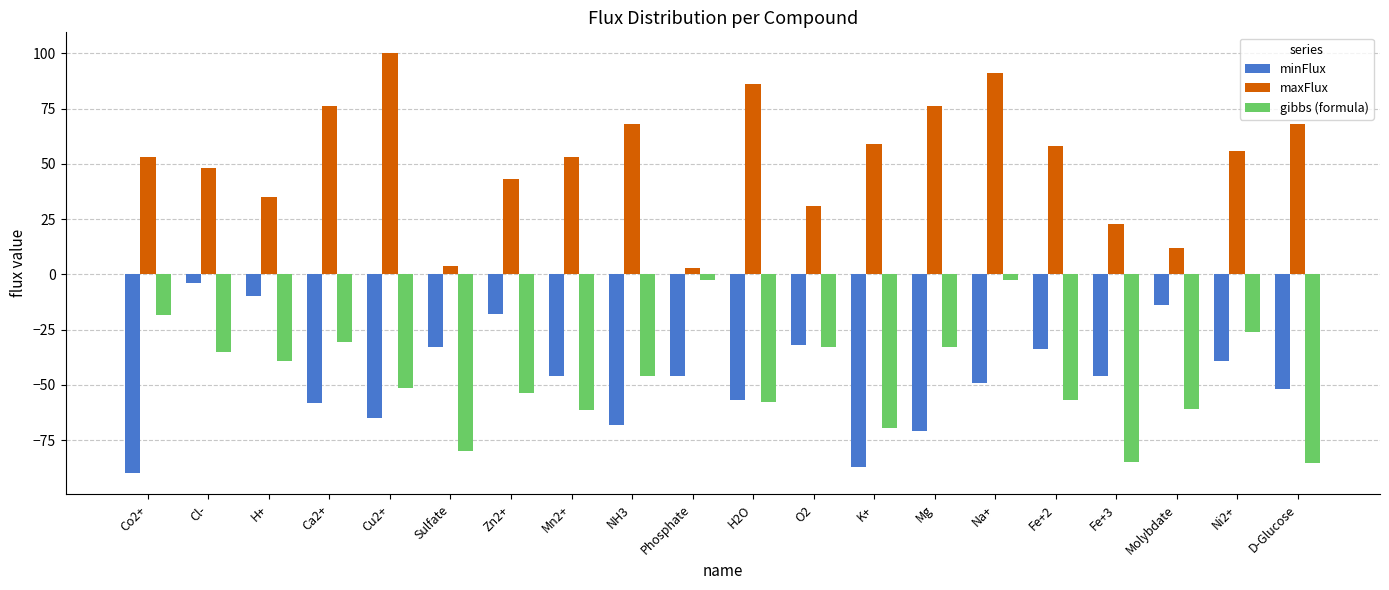

What is the sum of all gibbs (formula) values?

-927.9